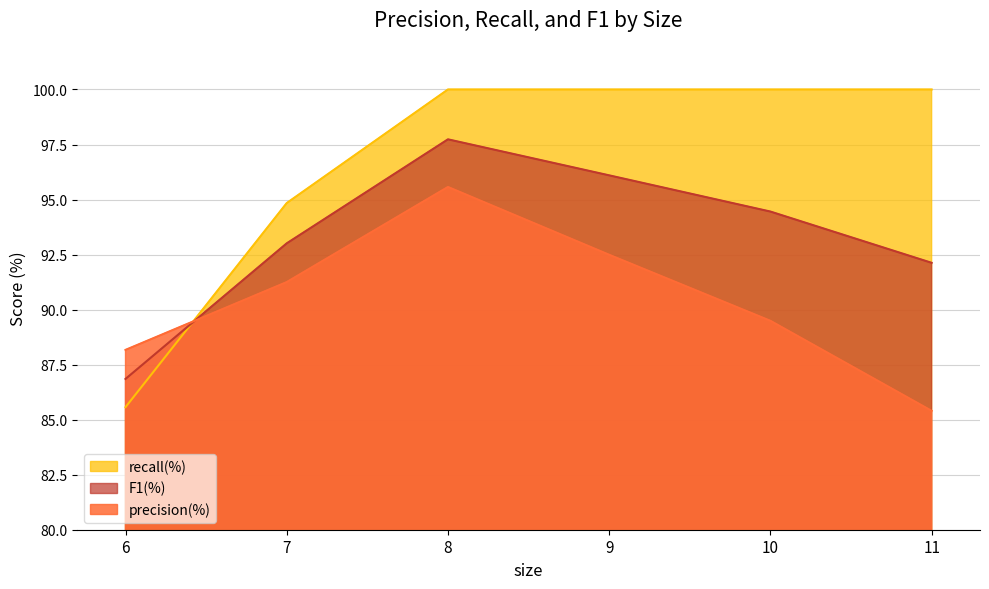

What is the value of the precision(%) point at the 2nd from the left?

91.2